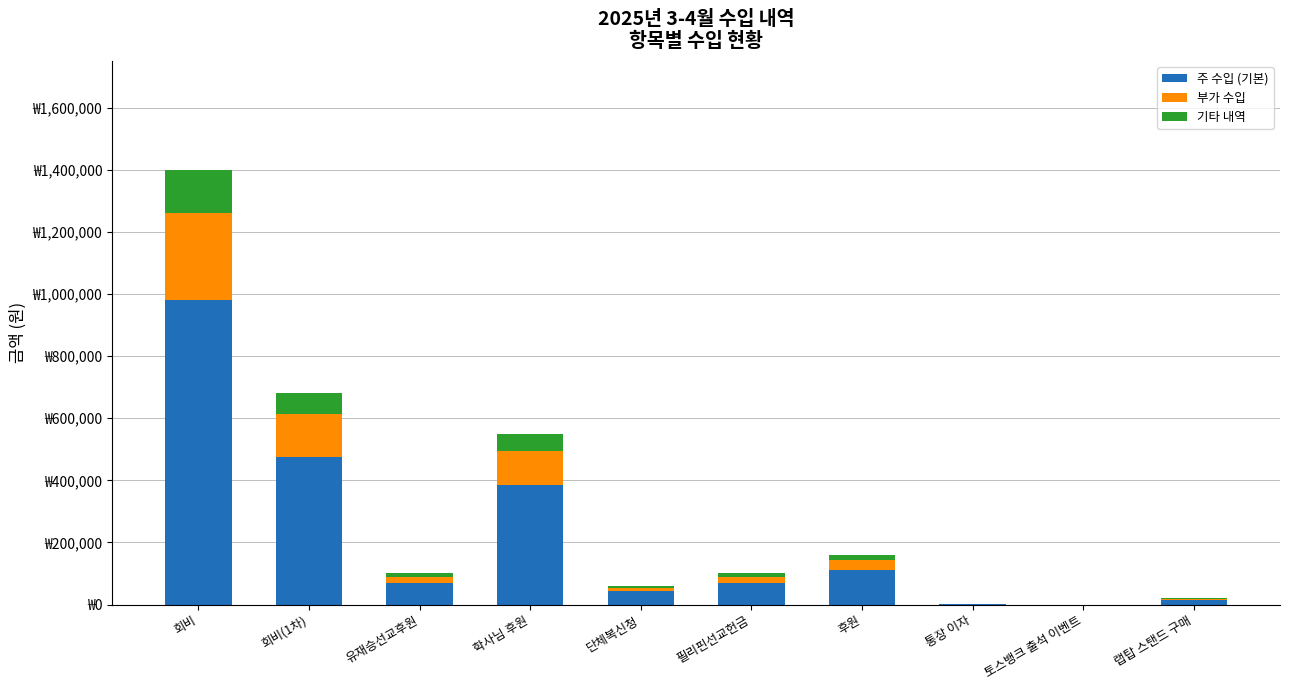

What are all the series names shown in the legend?

주 수입 (기본), 부가 수입, 기타 내역